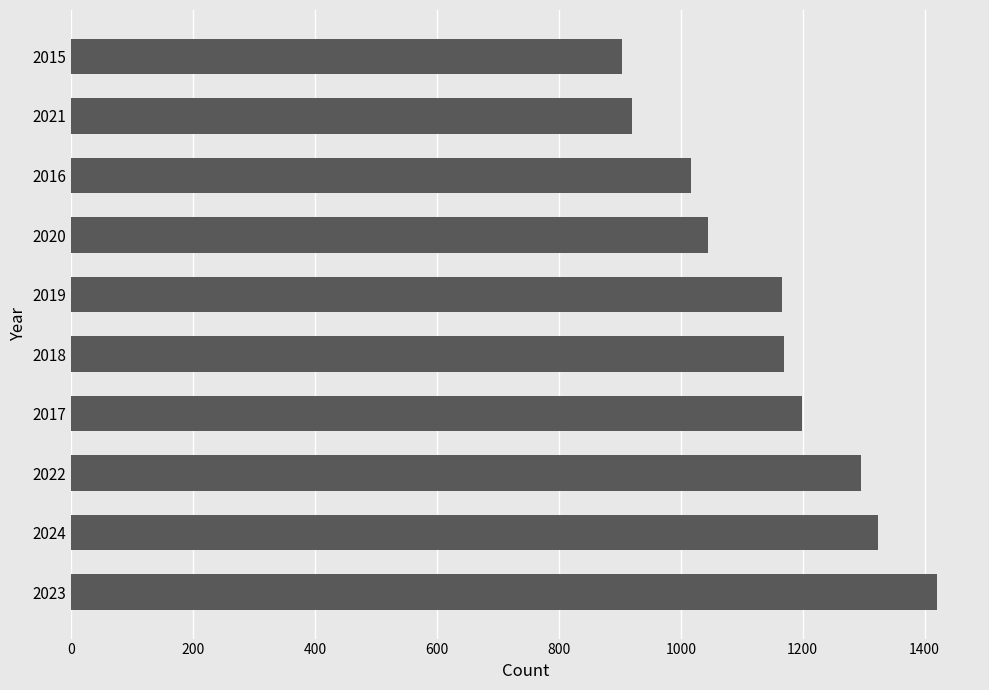

What is the approximate value at 2023?

1420